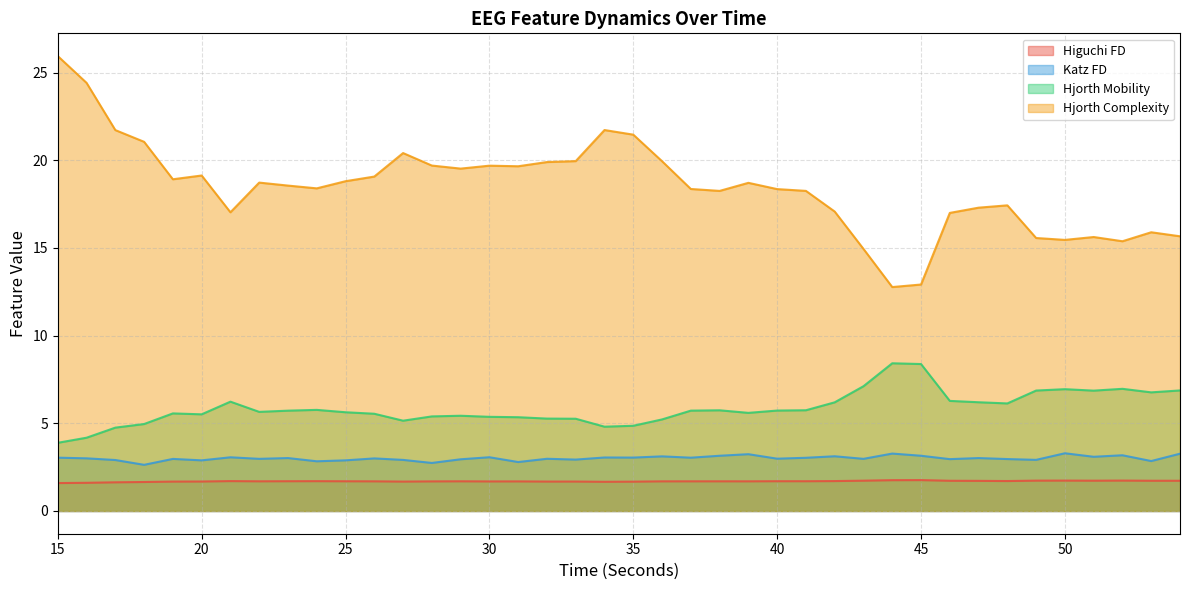

At which category does higuchi_fd_EEG reach its first local valley?

22